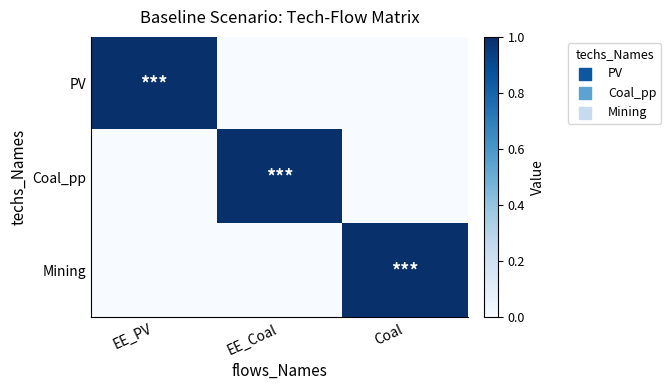

At which category is the sum across all series the highest?

EE_PV